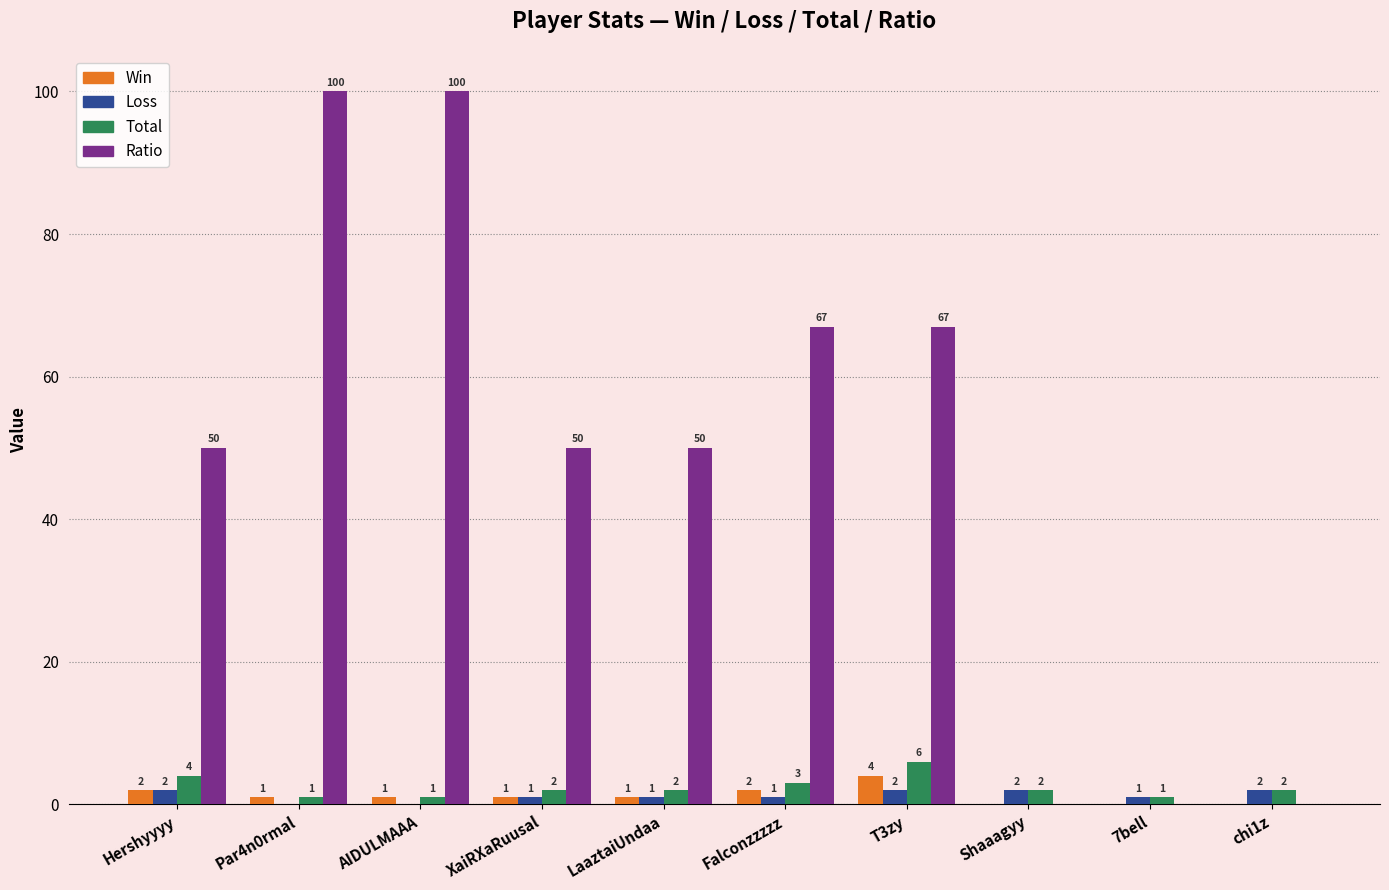

How many values in Ratio are above zero?

7